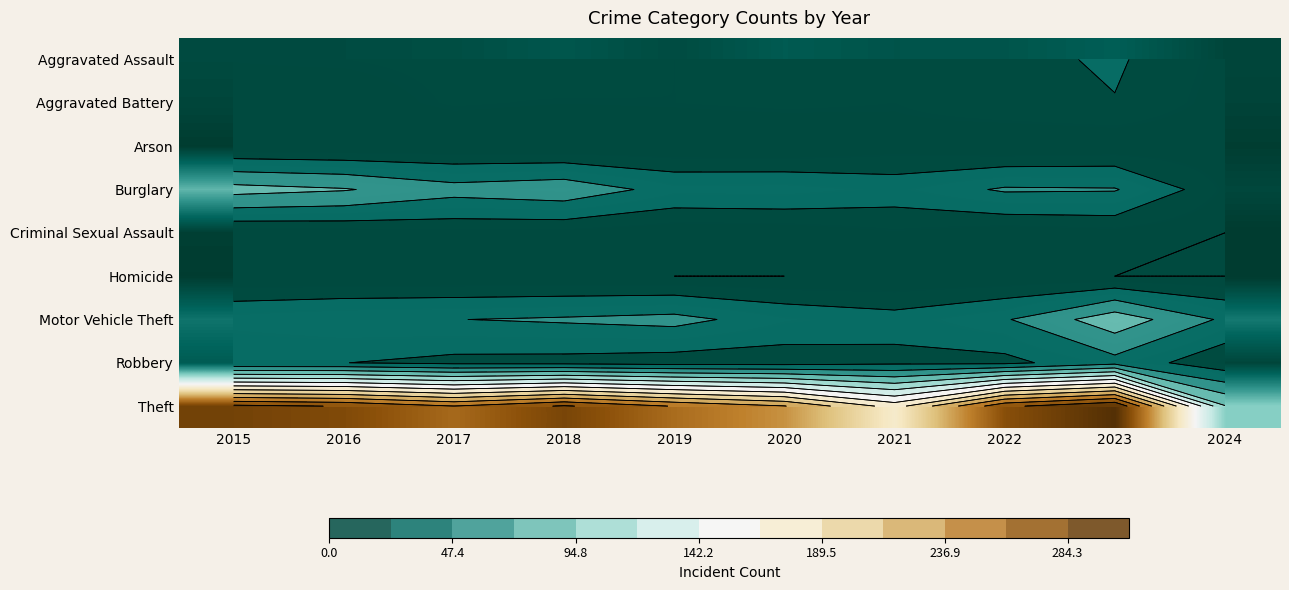

Rank the series at 2018 from highest to lowest value.

Theft, Burglary, Motor Vehicle Theft, Aggravated Assault, Robbery, Aggravated Battery, Criminal Sexual Assault, Homicide, Arson